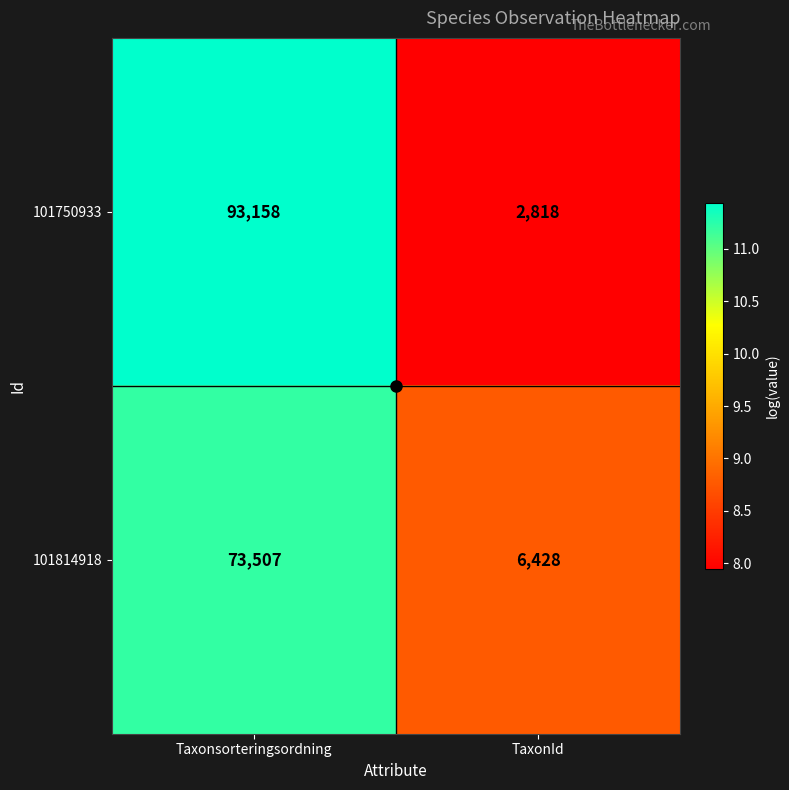

Which series has the largest total across all categories?

101750933